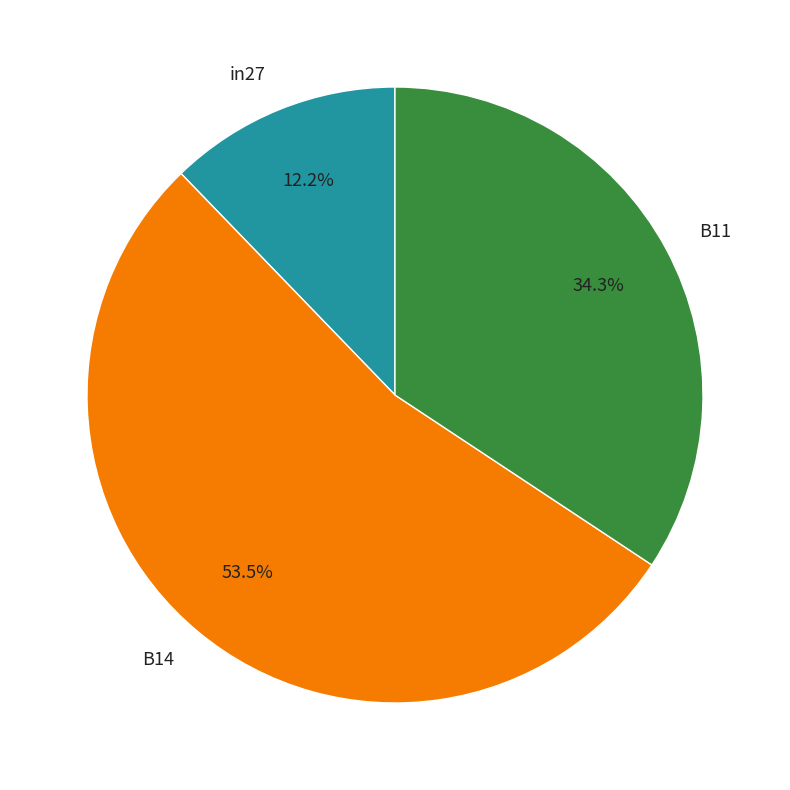

Which has a higher value, B14 or B11?

B14